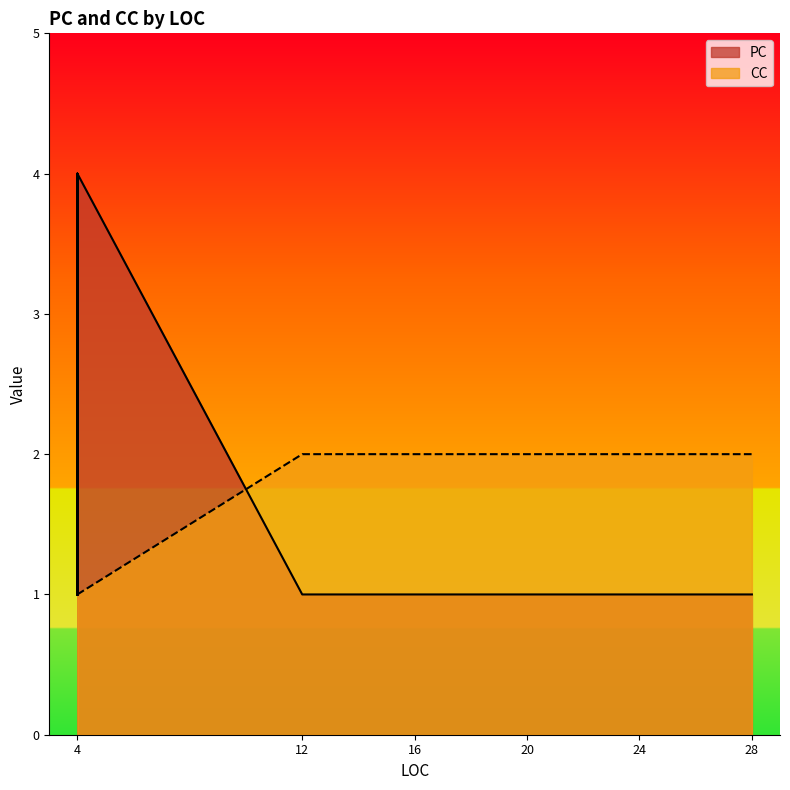

Is it true that CC equals 1 at 4?

True